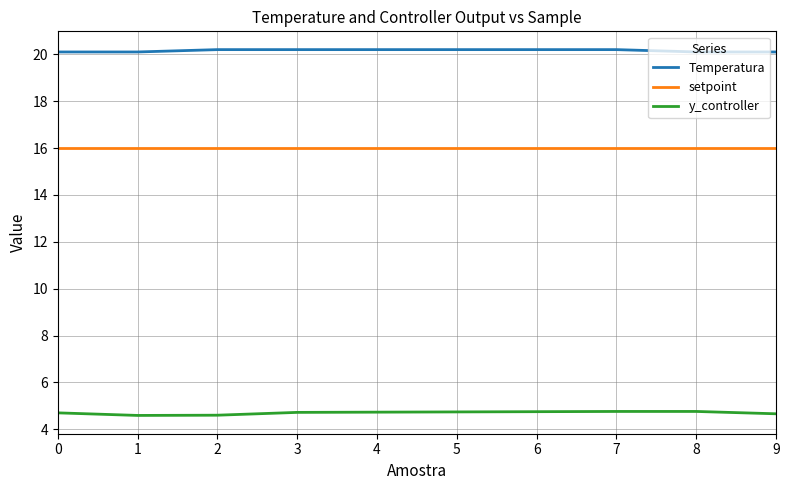

True or false: setpoint and Temperatura intersect in this chart.

False